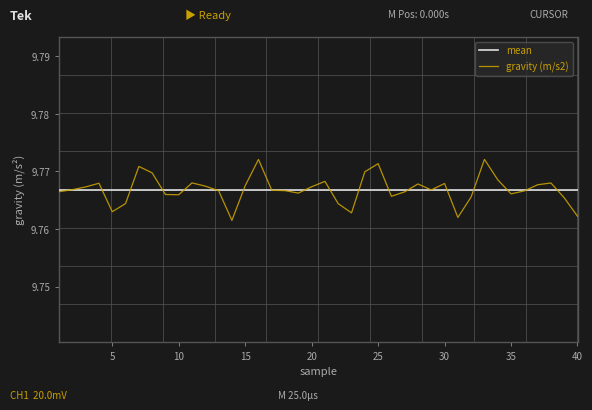

The value at 8 is 3.0. True or false?

False